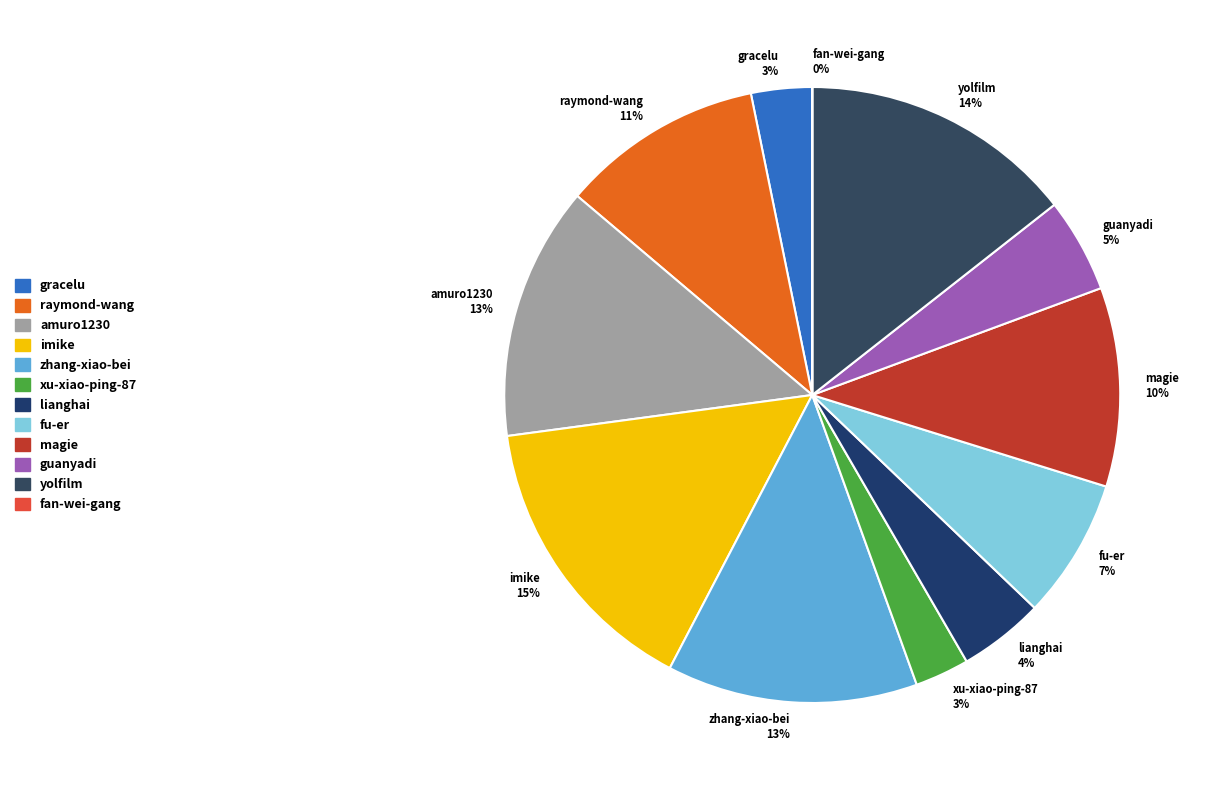

Which slice is the largest?

imike